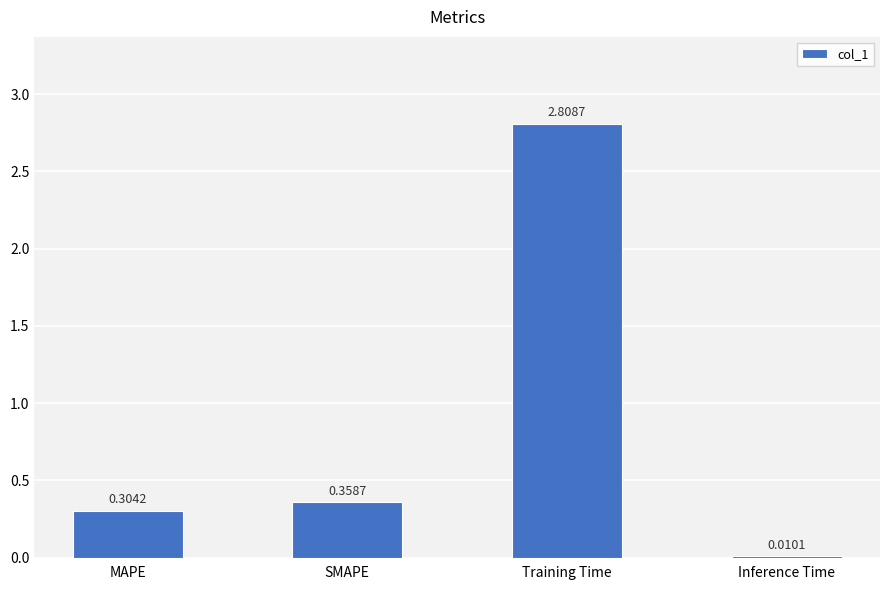

What is the sum of the values at SMAPE and Training Time?

3.2